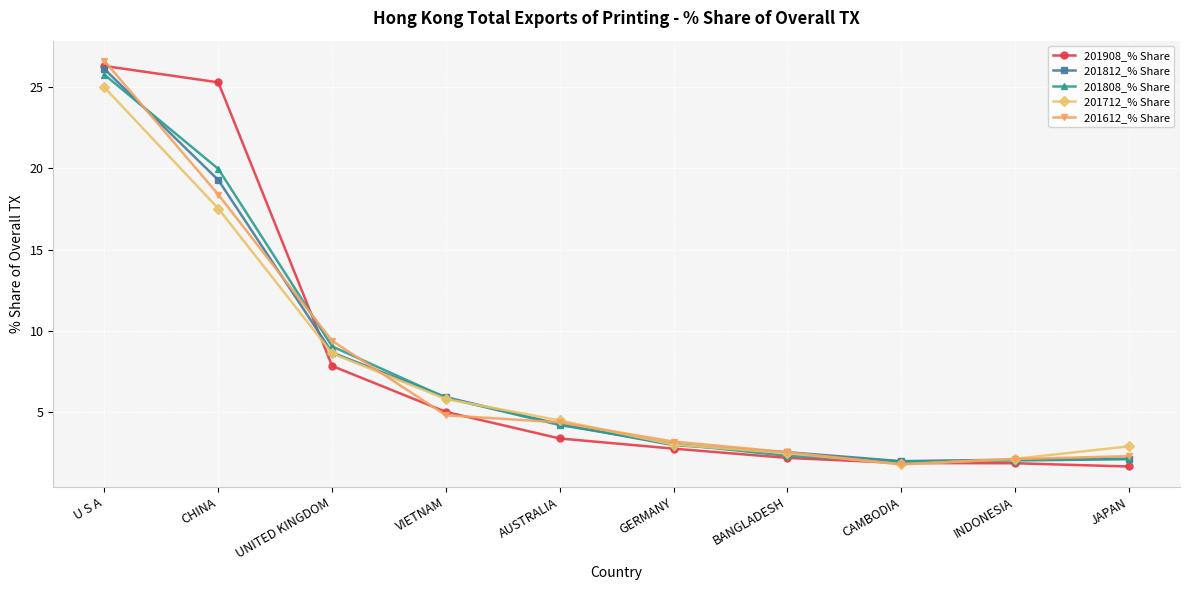

True or false: 201908_% Share has a value of 41.8 at CHINA.

False